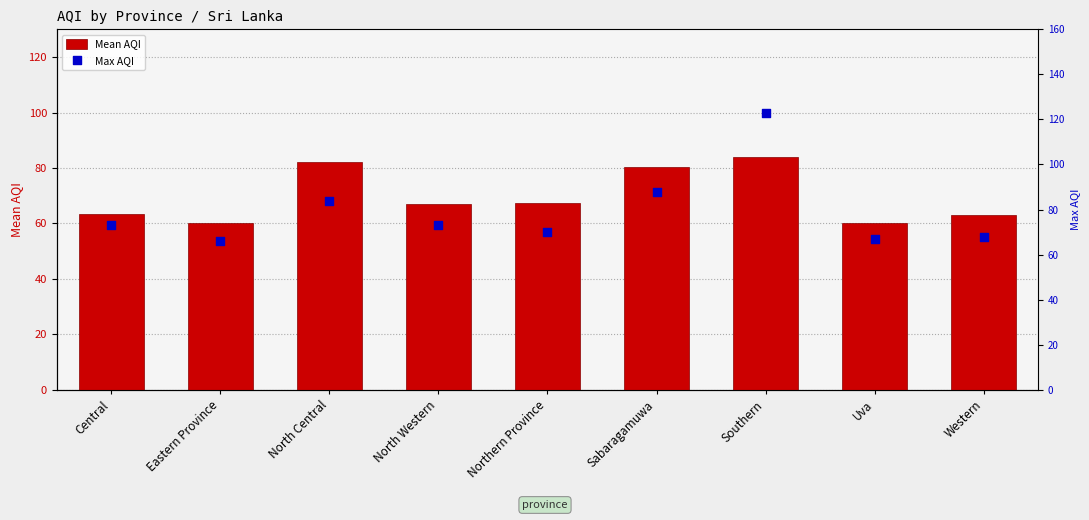

Is the value of Mean AQI at Uva greater than the value of Max AQI at North Central?

No